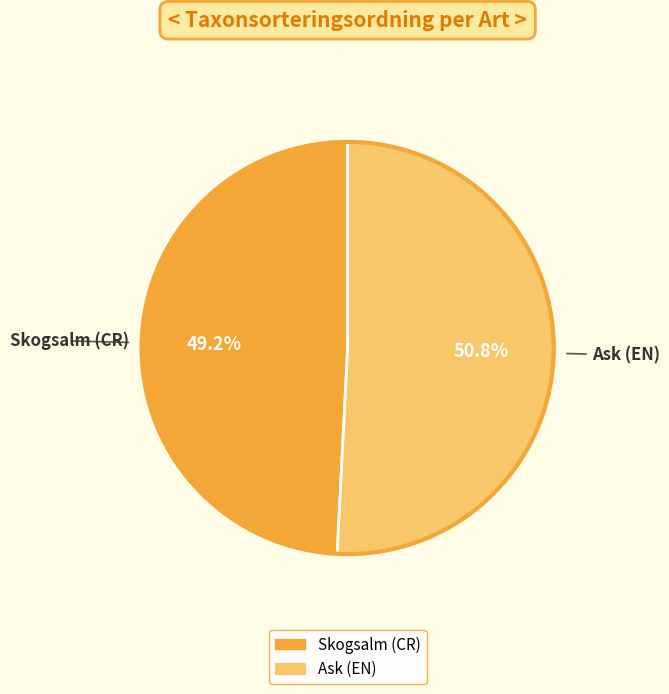

Which slice is the largest?

Ask (EN)